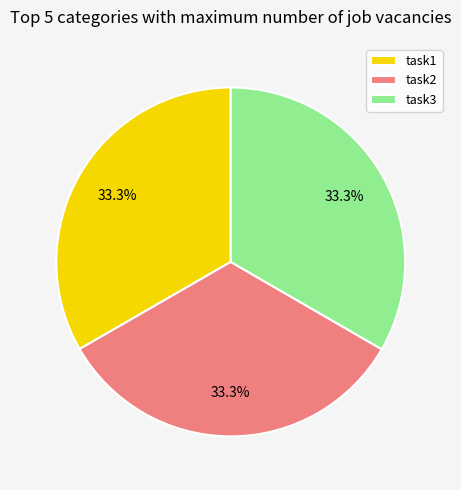

How many slices are in this pie chart?

3